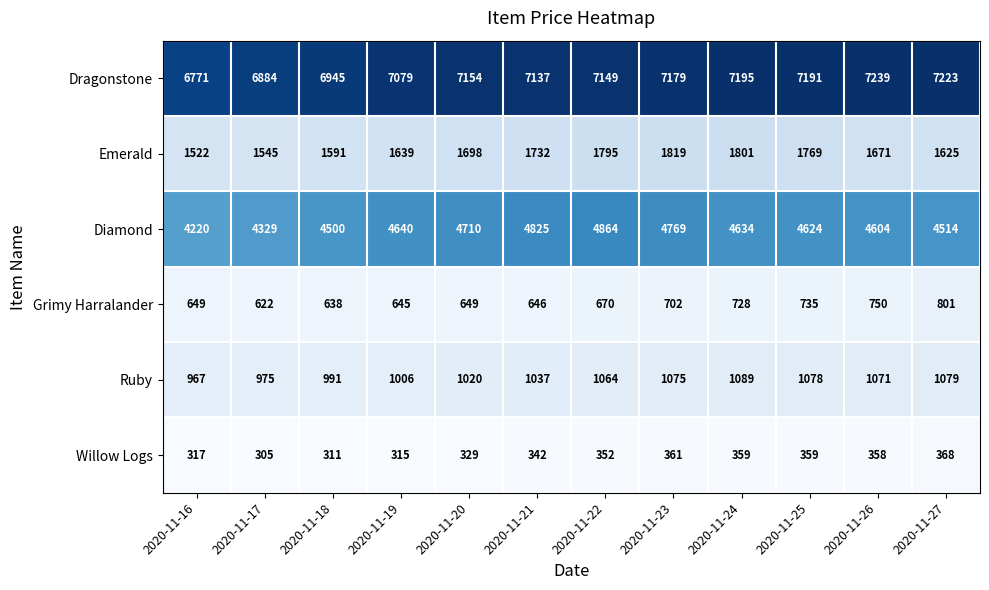

Which series changed the most between 2020-11-19 and 2020-11-22?

Diamond